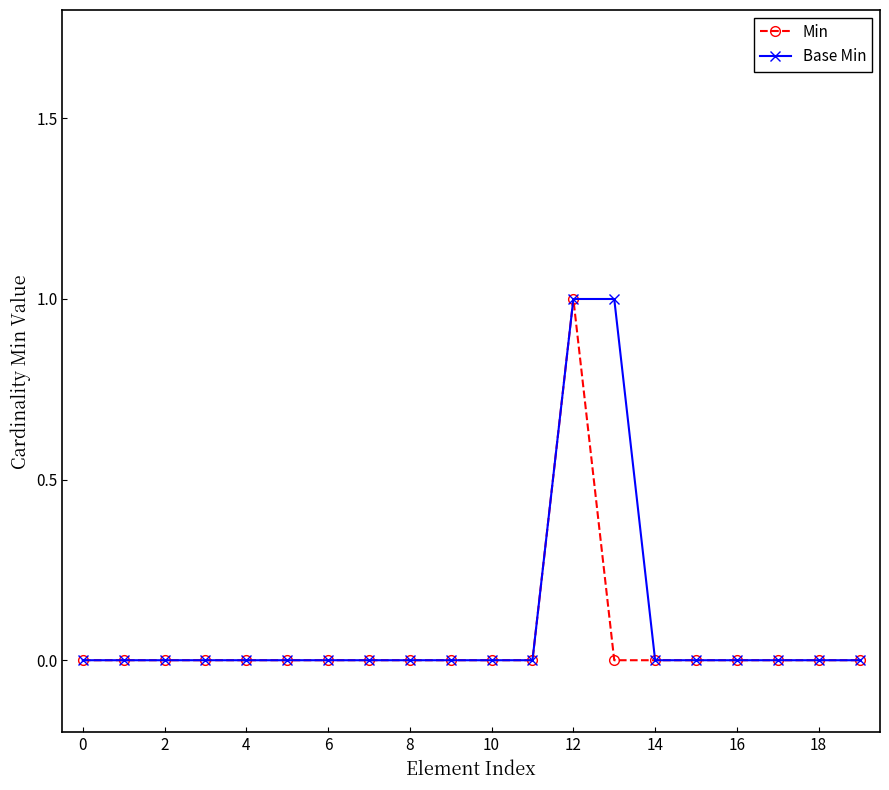

What is the value of the Base Min point at the 14th from the left?

1